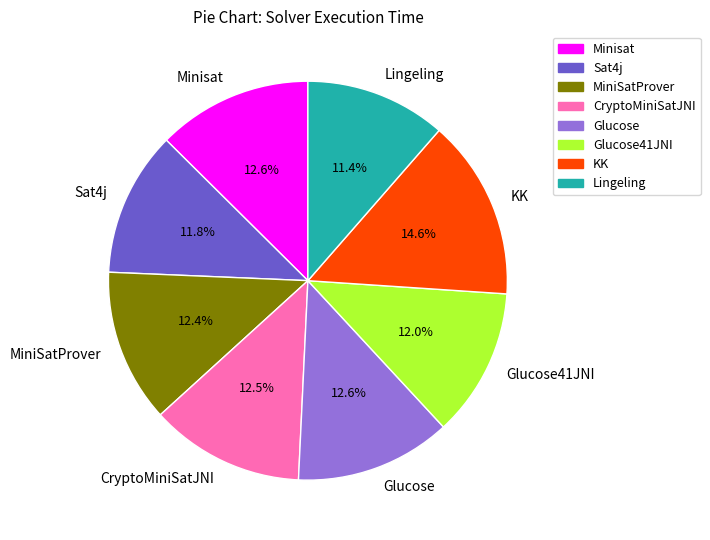

What percentage is the Glucose41JNI slice, to the nearest percent?

12%